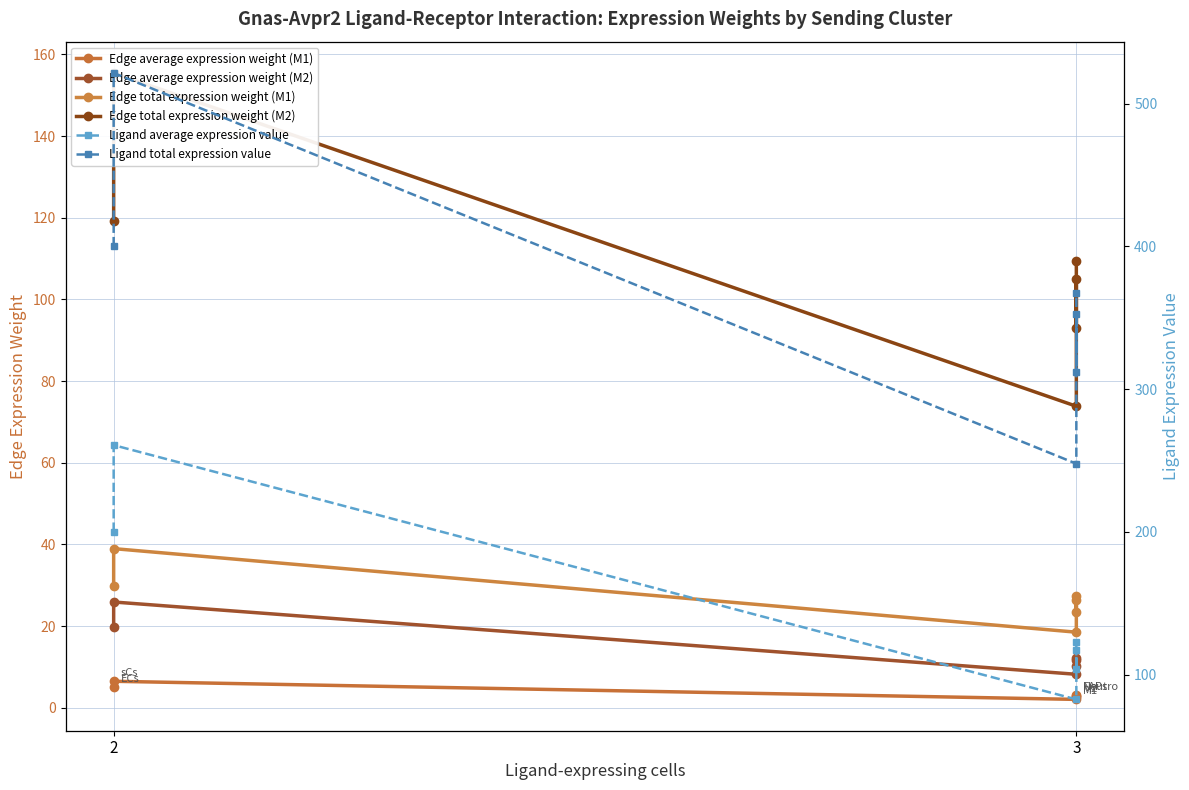

What is the difference between the highest and lowest values at 2?

395.2